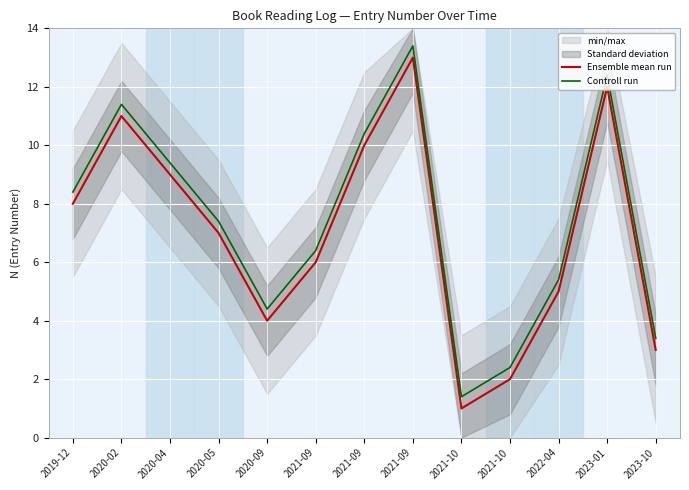

Which series changed the most between 2020-02 and 2021-10?

Ensemble mean run